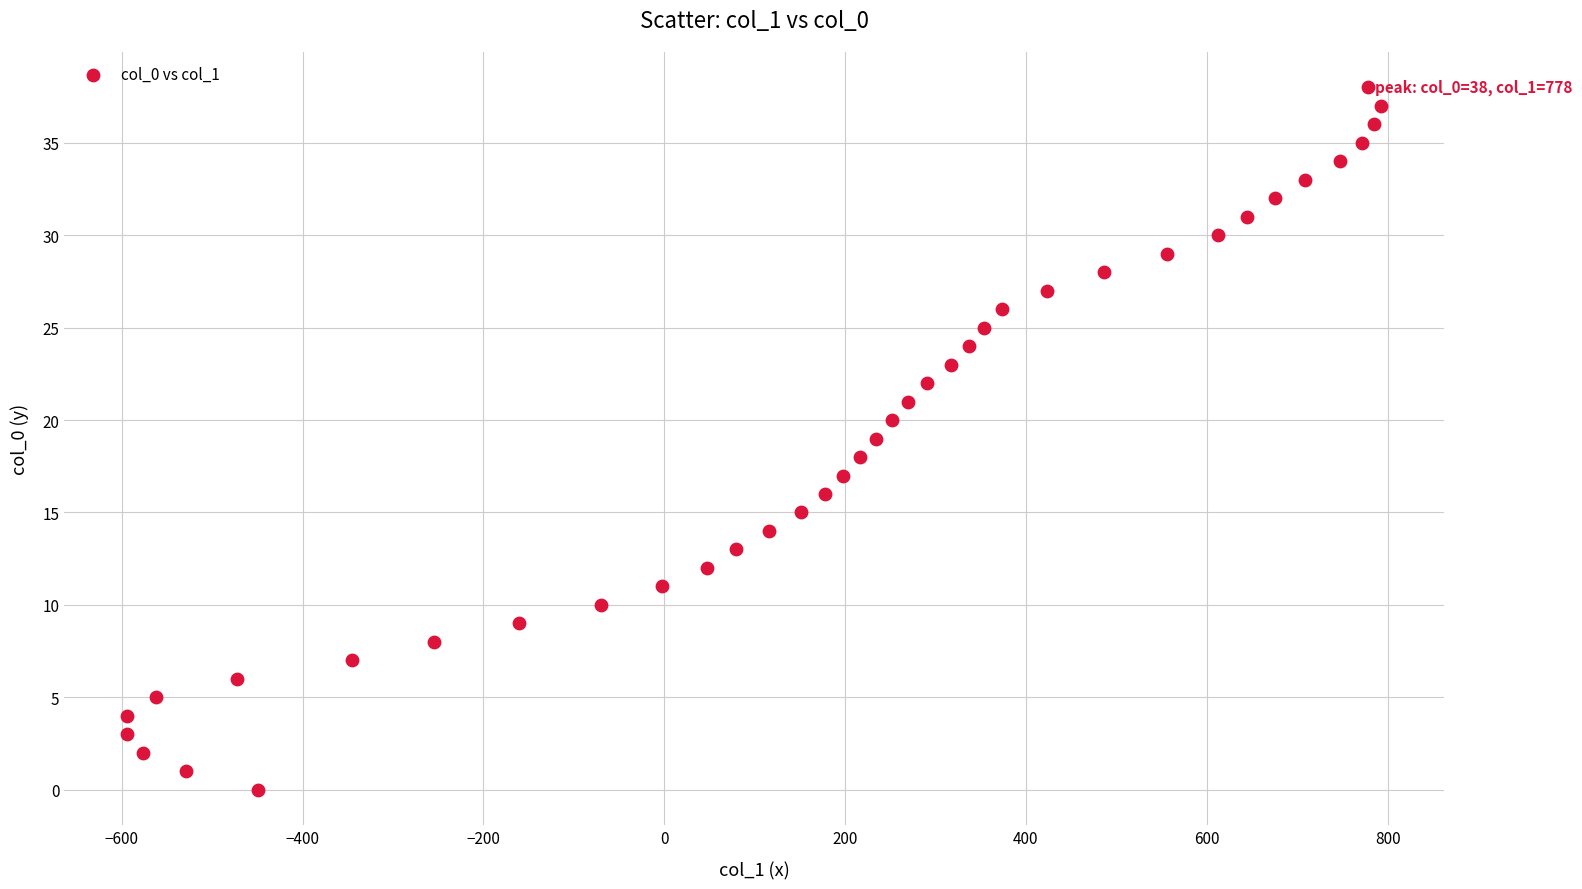

What is the range of Y values (max minus min)?

38